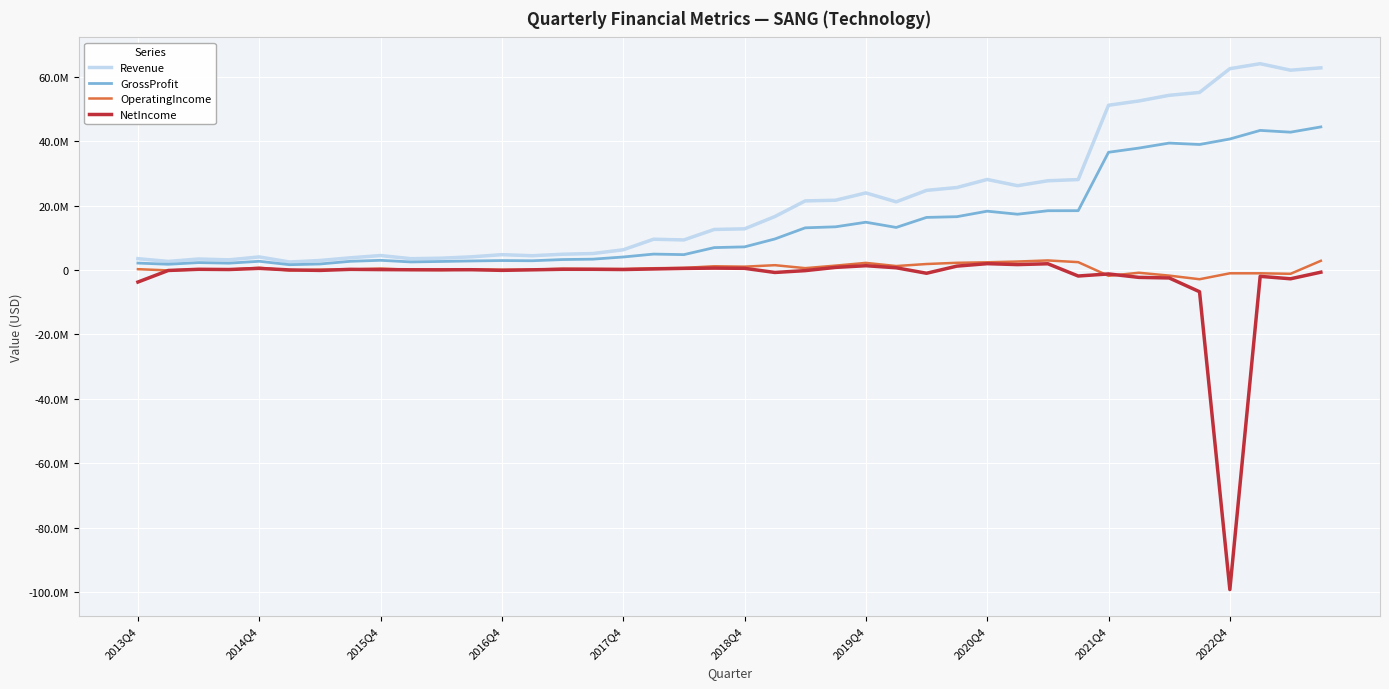

What are all the series names shown in the legend?

Revenue, GrossProfit, OperatingIncome, NetIncome